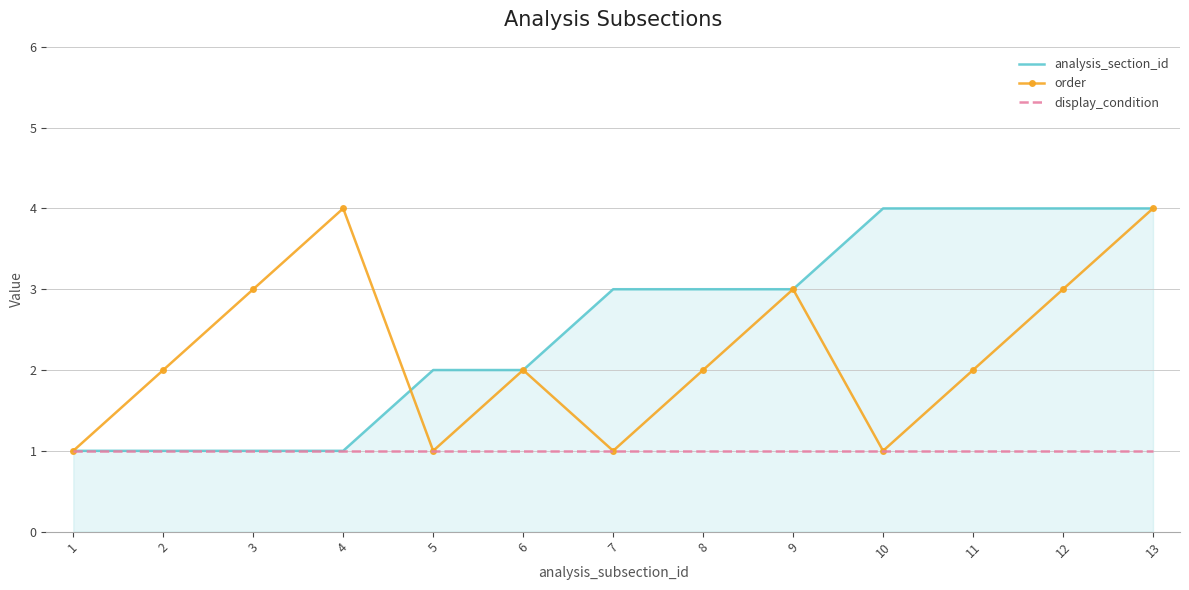

At which category is the sum across all series the highest?

13